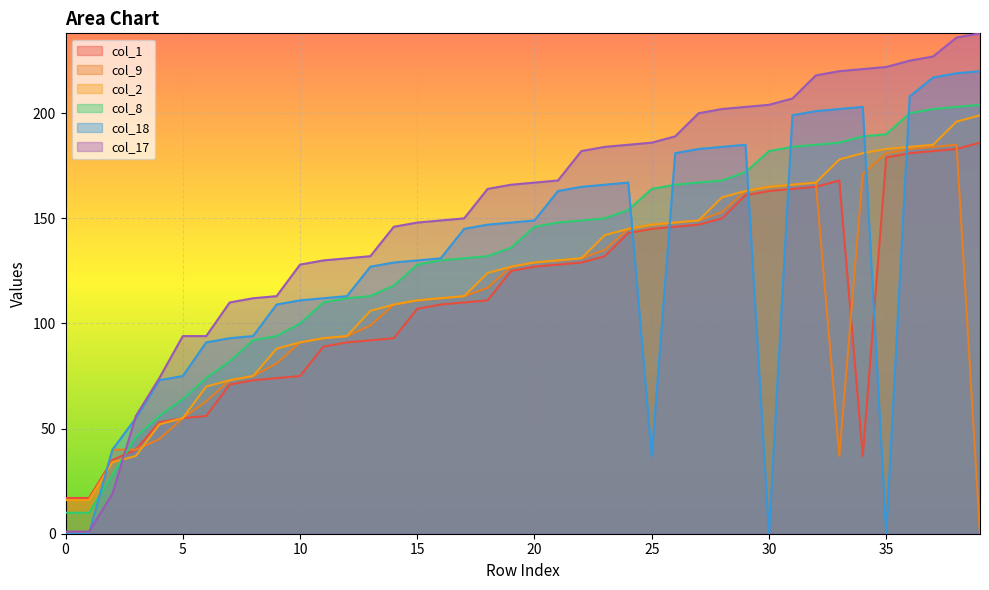

List the labels in order of col_17 value, largest first.

39, 38, 37, 36, 35, 34, 33, 32, 31, 30, 29, 28, 27, 26, 25, 24, 23, 22, 21, 20, 19, 18, 17, 16, 15, 14, 13, 12, 11, 10, 9, 8, 7, 5, 6, 4, 3, 2, 0, 1